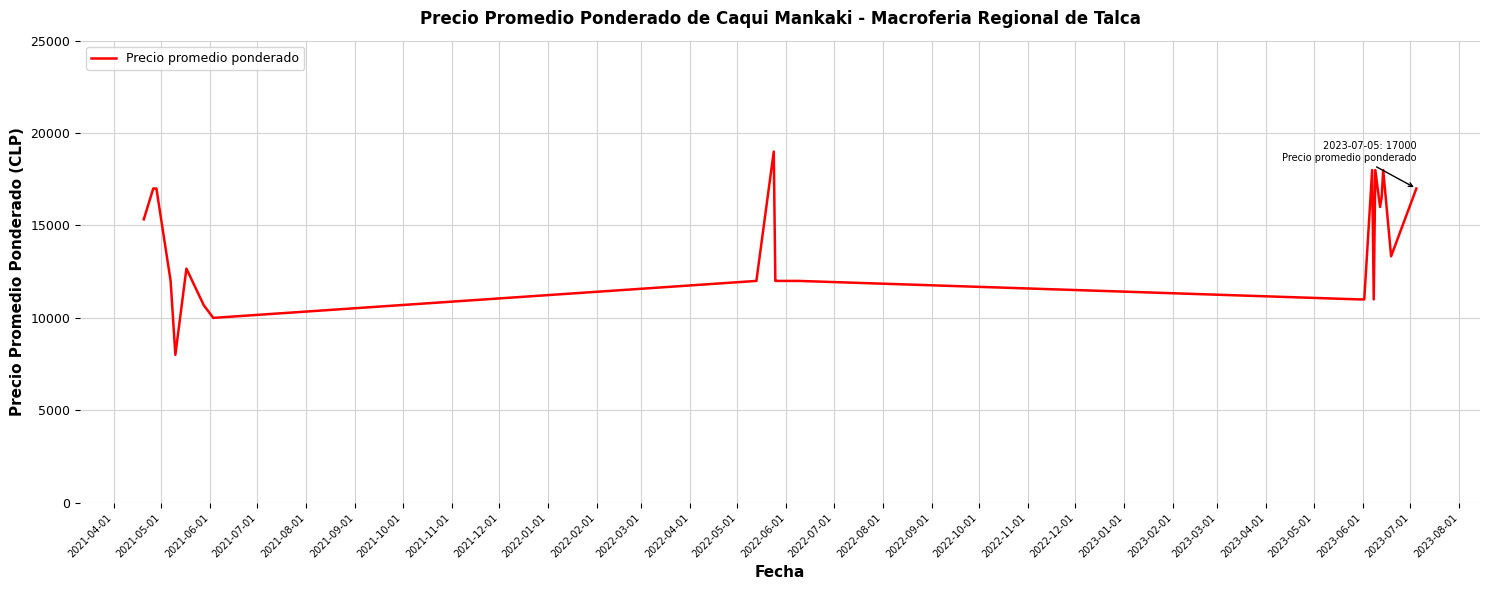

True or false: there are more than 2 points higher than both neighbors.

True